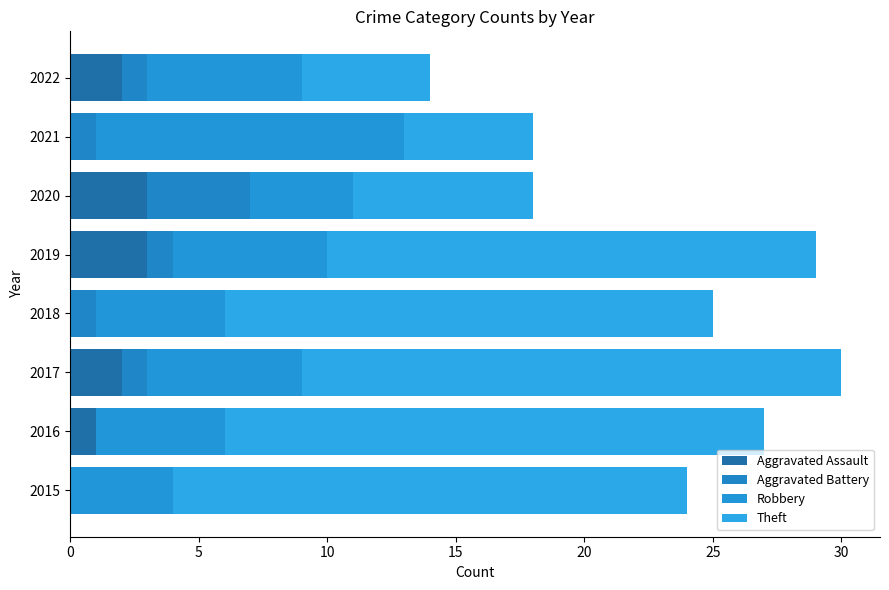

What are all the series names shown in the legend?

Aggravated Assault, Aggravated Battery, Robbery, Theft